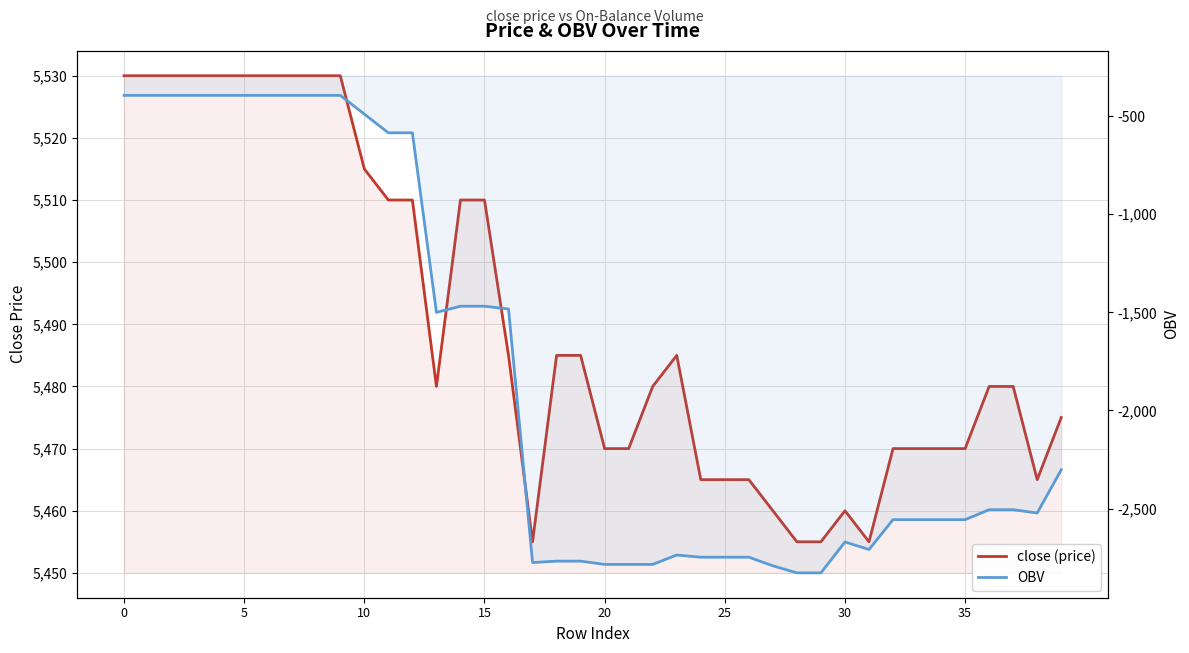

The close (price) series shows 5480.0 at 13. True or false?

True